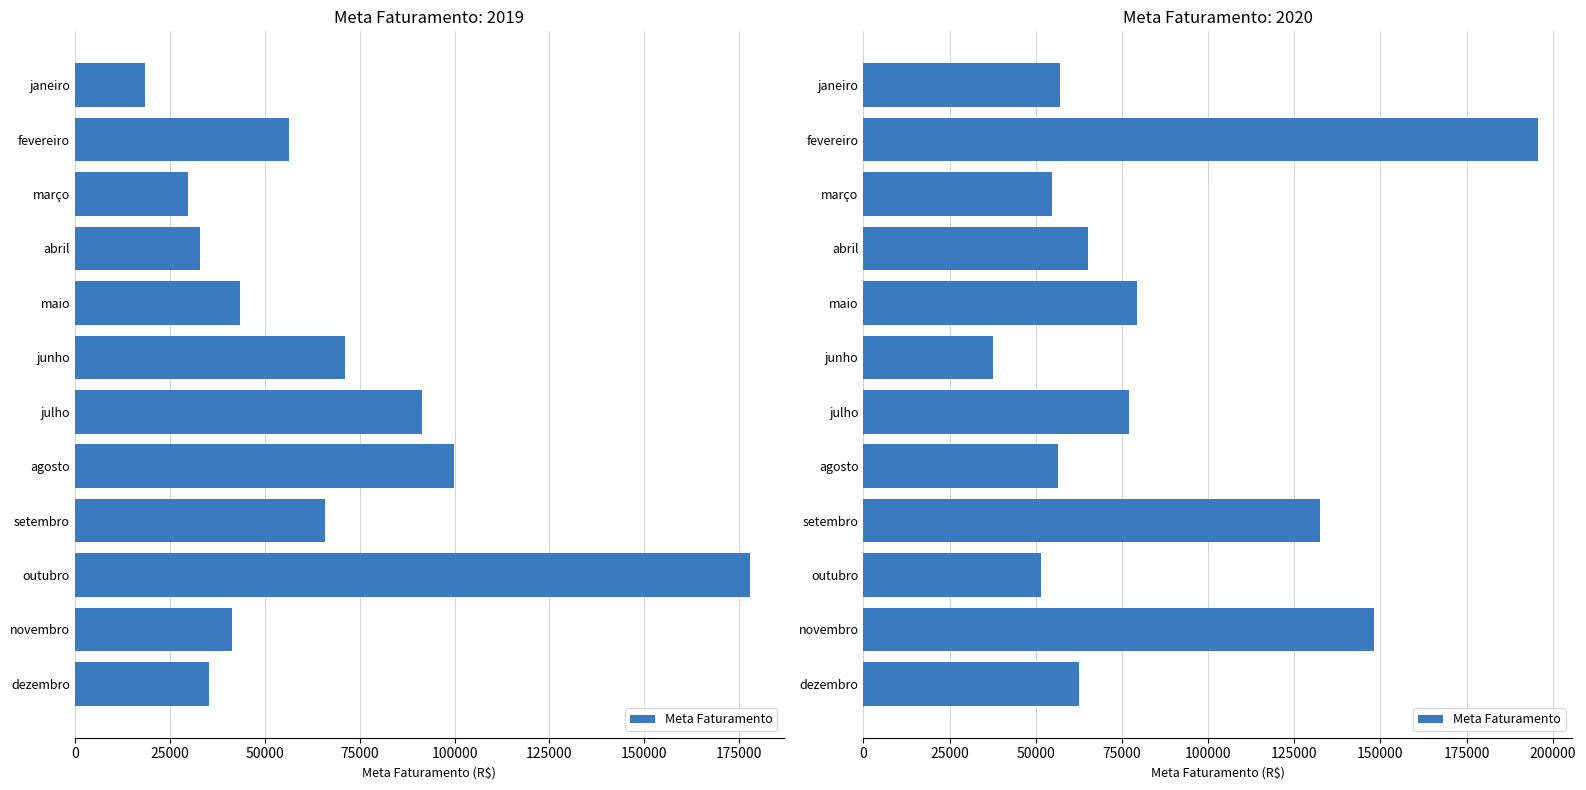

What position from the right is maio?

8